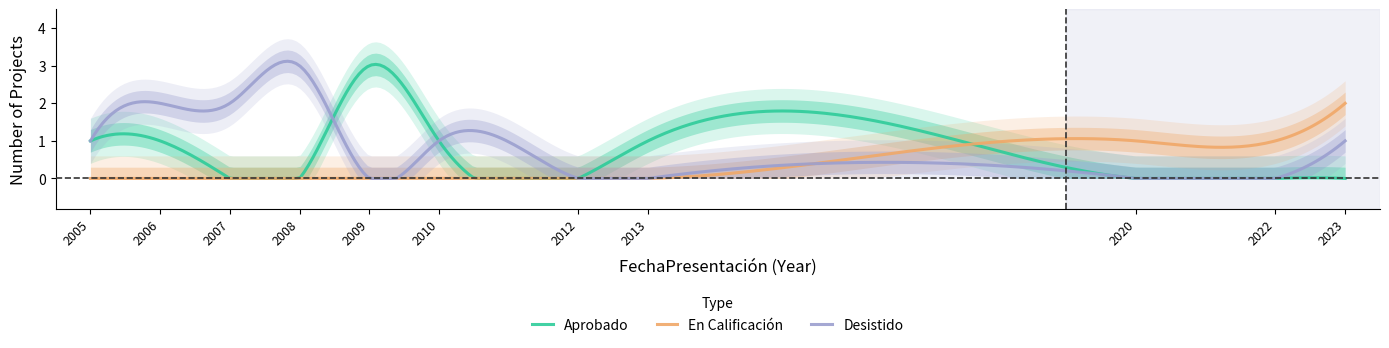

How many positive values does the Aprobado series have?

5